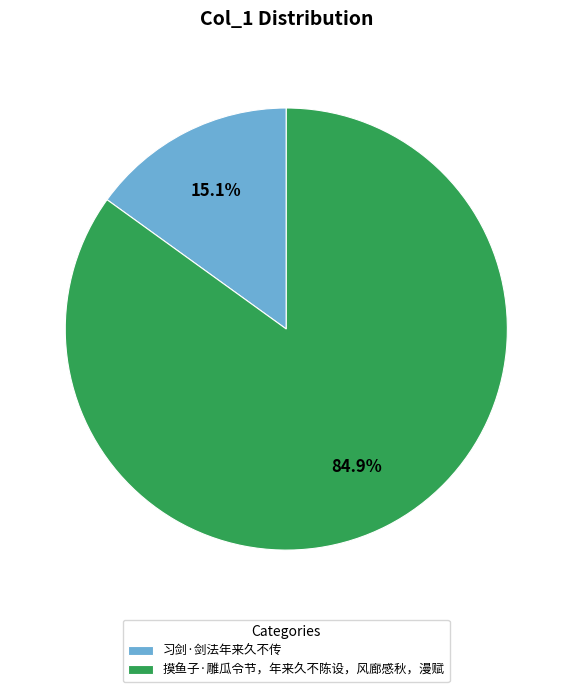

Count the number of slices in the pie.

2